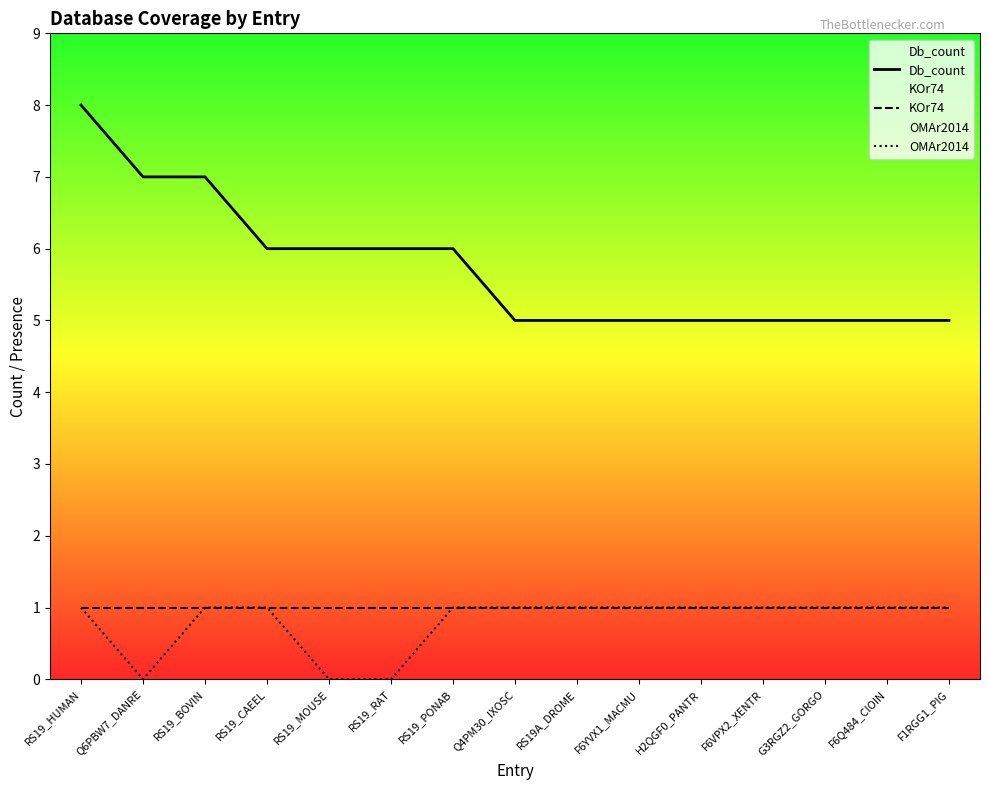

The KOr74 series shows 0 at F1RGG1_PIG. True or false?

False